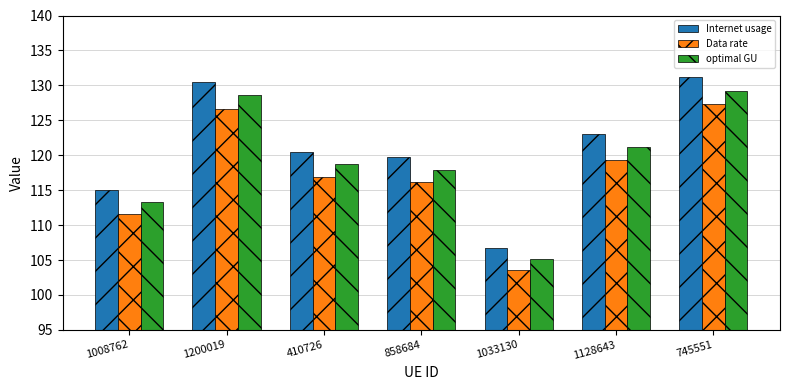

Which series changed the most between 1008762 and 410726?

Internet usage